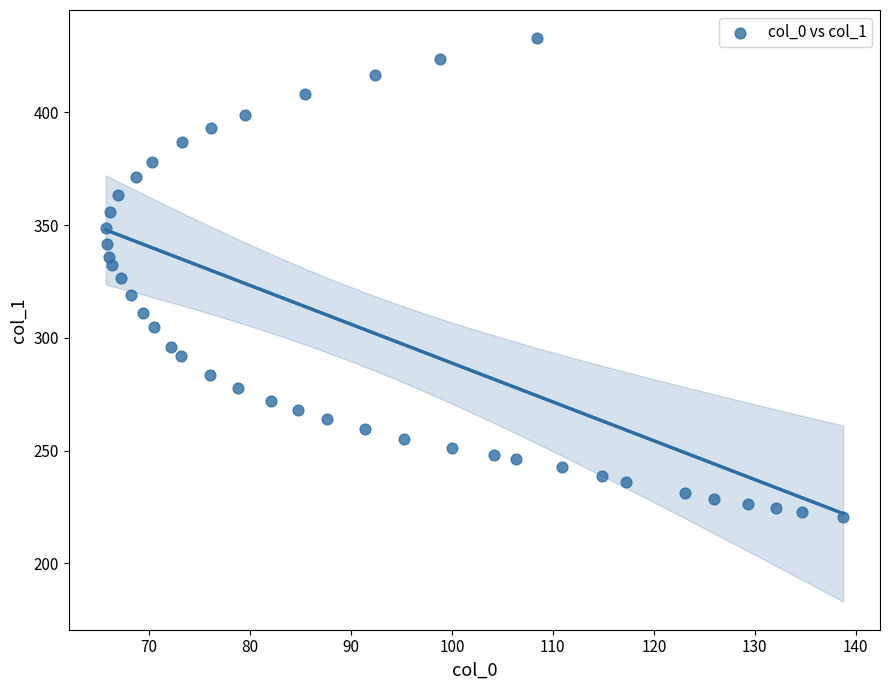

What is the range of X values (max minus min)?

73.0